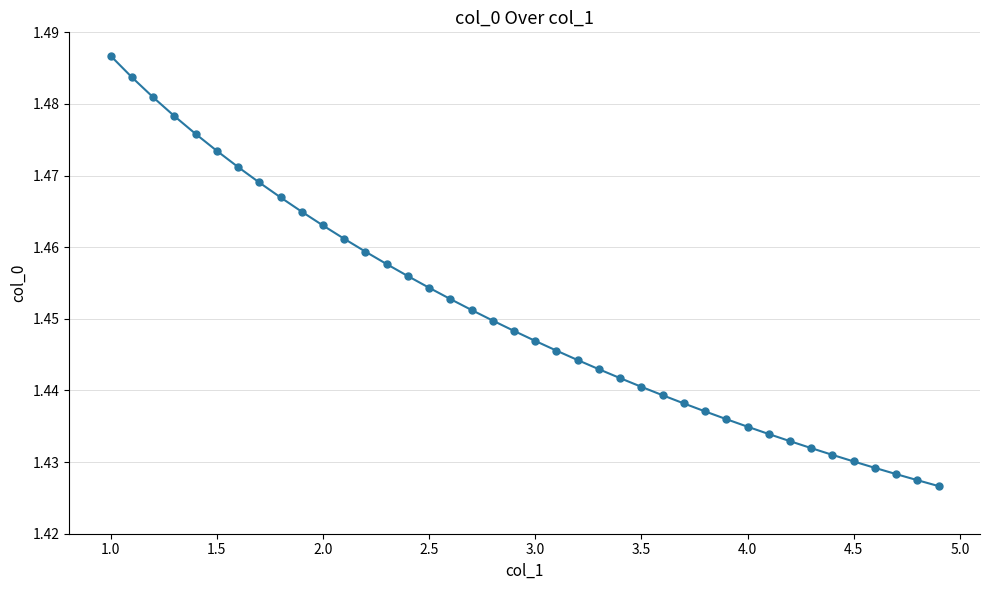

How many lines are shown in the chart?

1